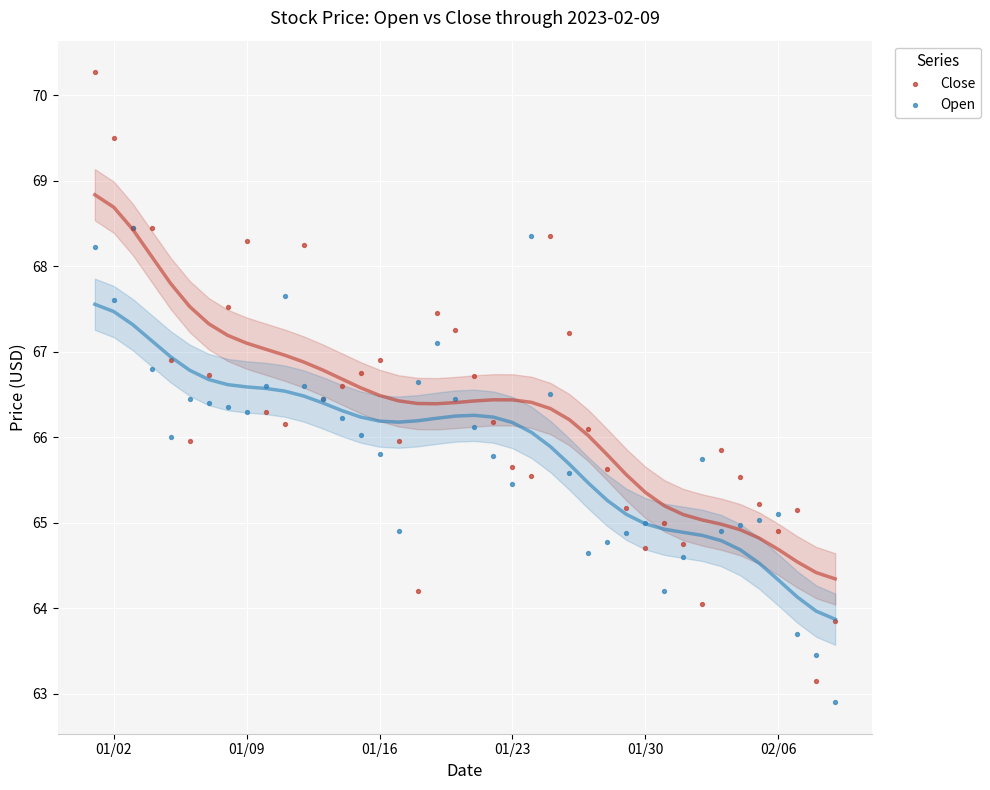

Which series contains the highest Y value?

Close